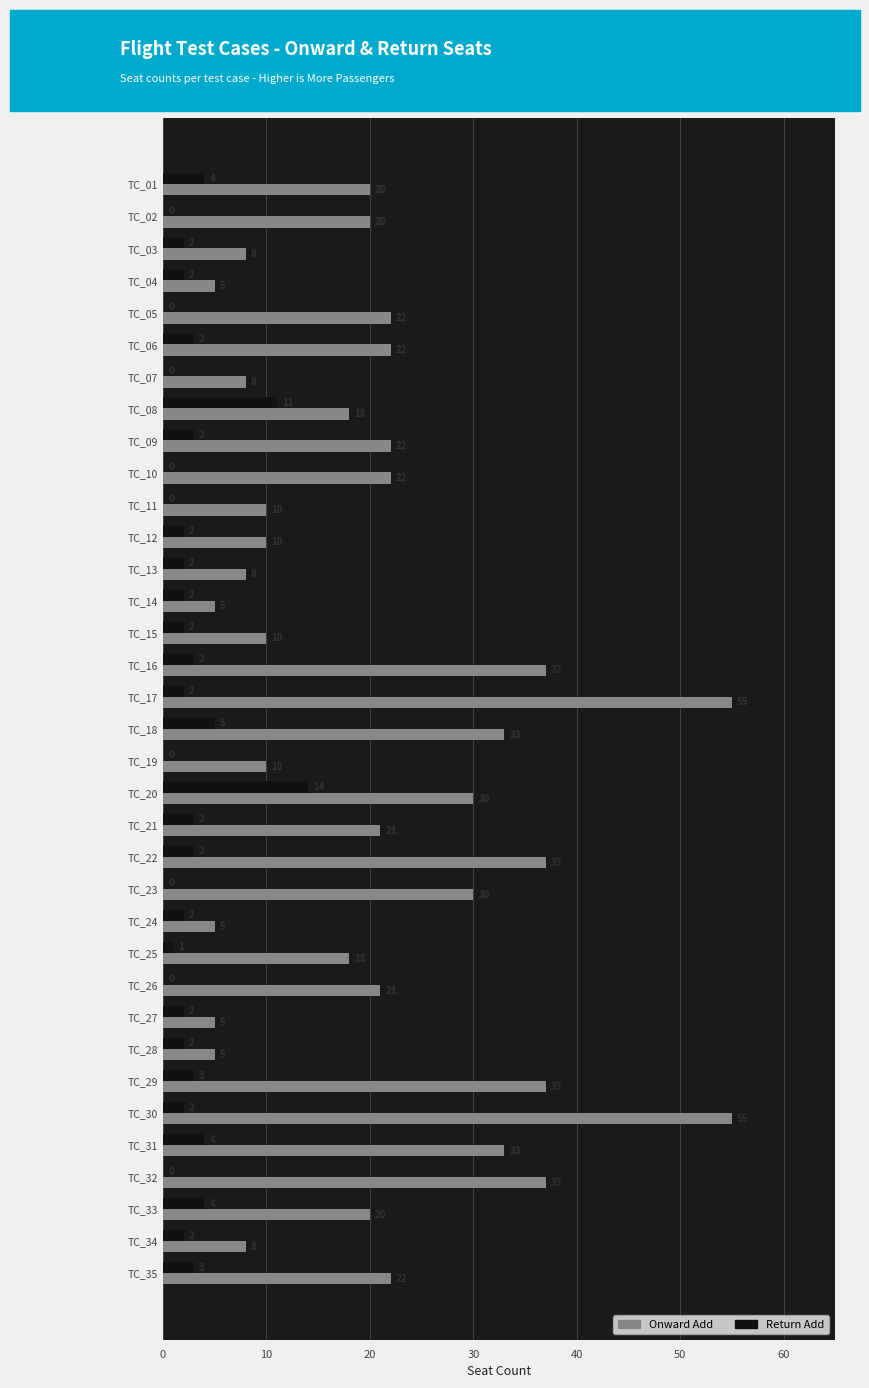

Is it true that Return Add equals 4 at TC_08?

False